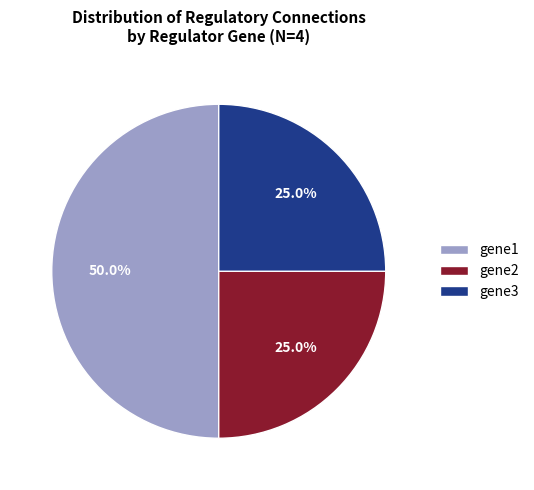

Does gene3 account for over 50% of the chart?

No